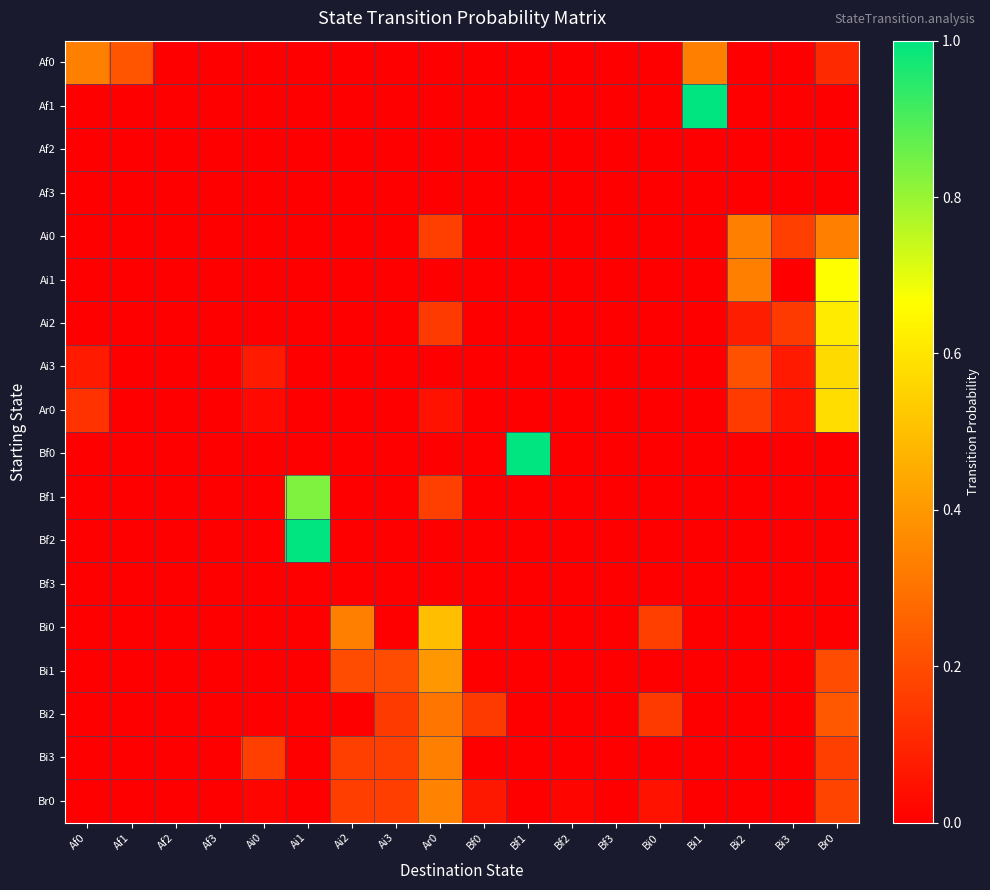

What is the total value across all series at Bf1?

1.0